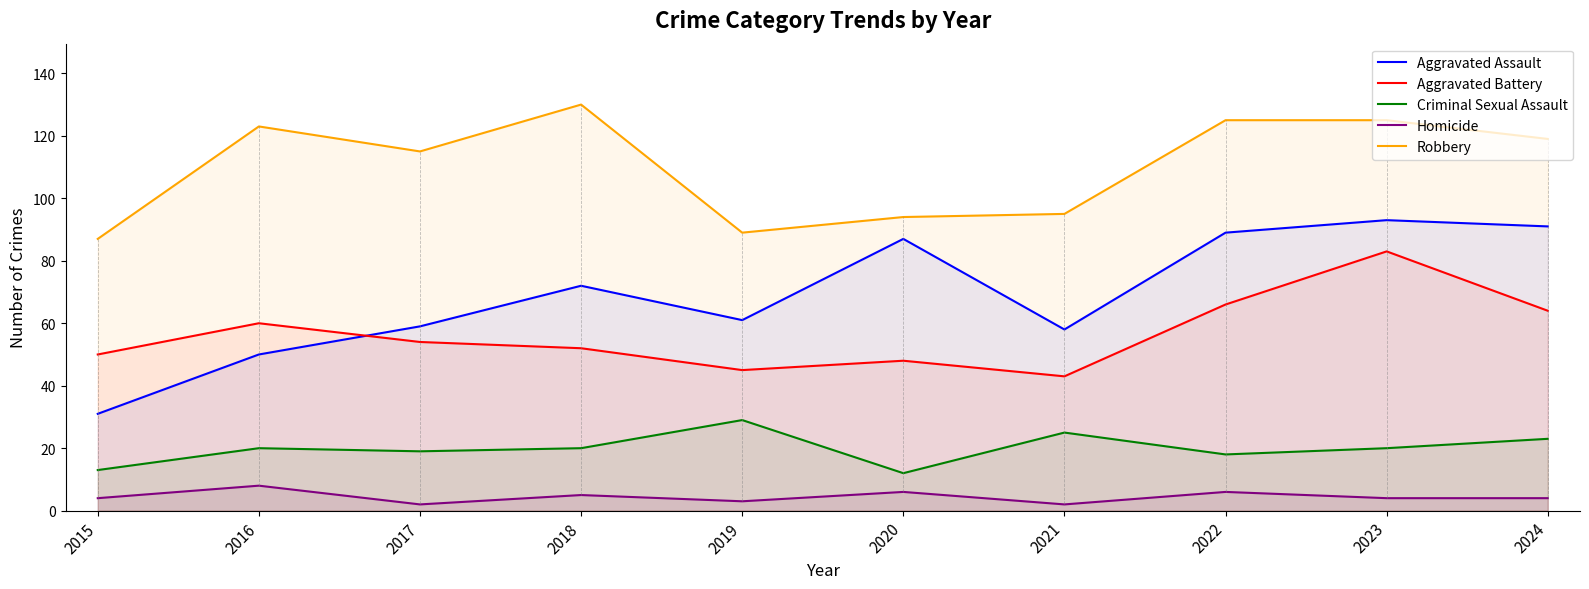

Reading left to right, what are all the values shown in this chart?

Aggravated Assault: 31	50	59	72	61	87	58	89	93	91
Aggravated Battery: 50	60	54	52	45	48	43	66	83	64
Criminal Sexual Assault: 13	20	19	20	29	12	25	18	20	23
Homicide: 4	8	2	5	3	6	2	6	4	4
Robbery: 87	123	115	130	89	94	95	125	125	119